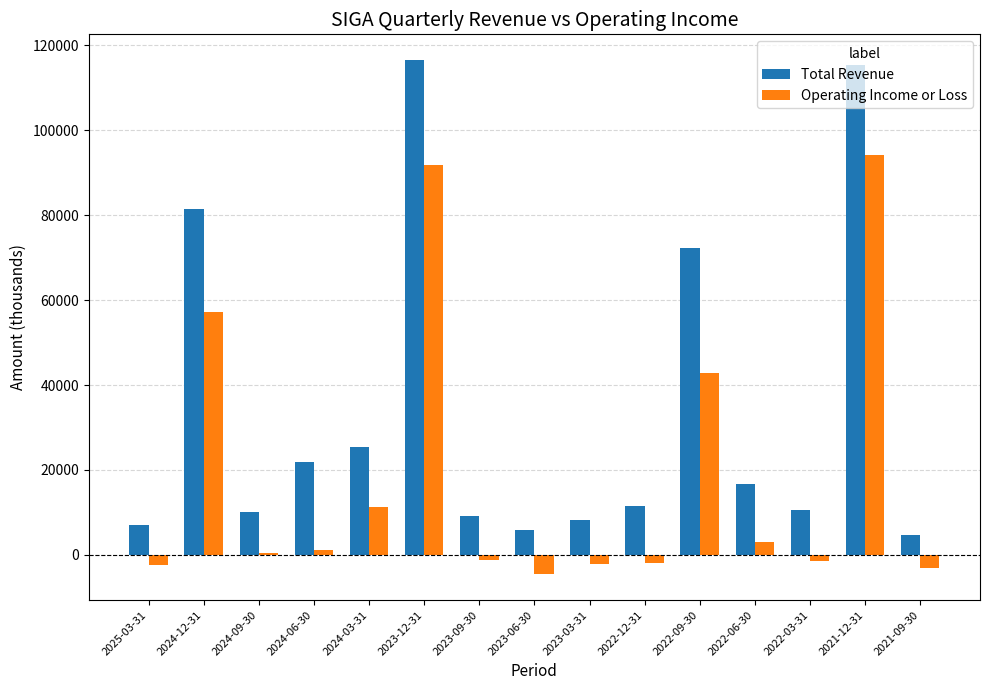

The value of Total Revenue at 2022-12-31 is 11400. True or false?

True